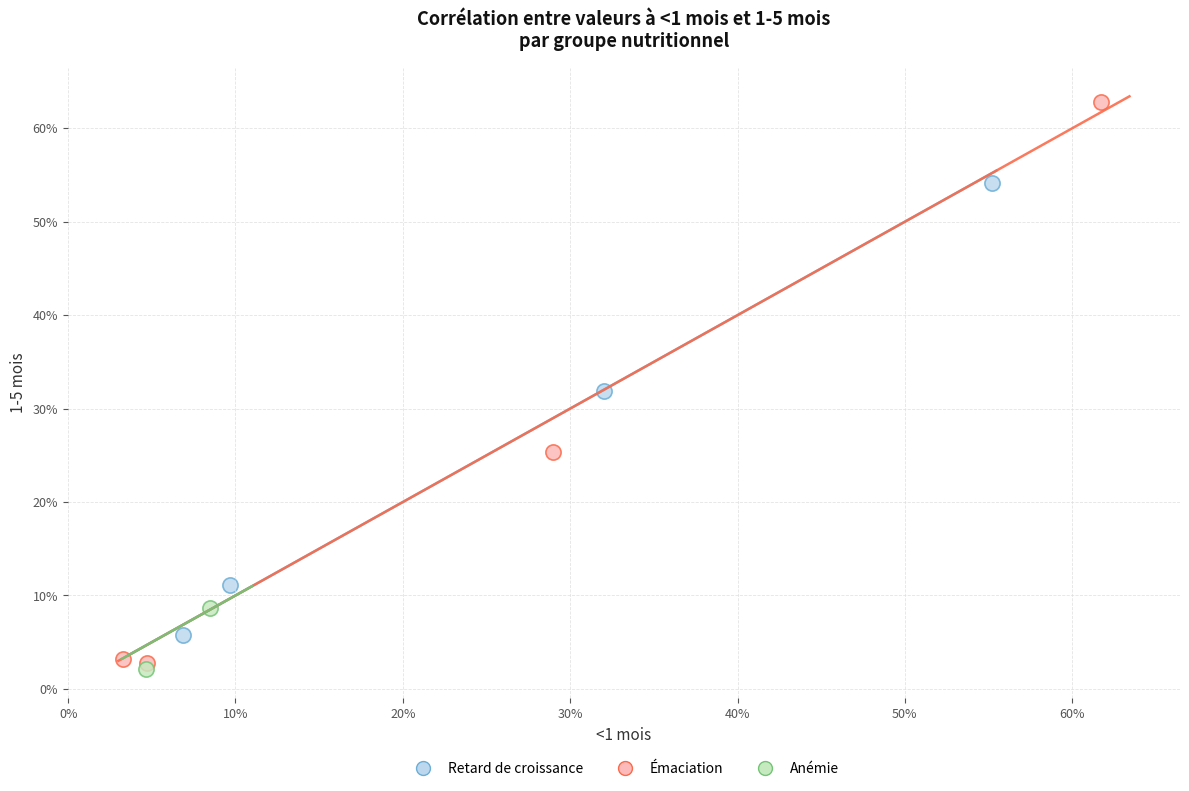

What are all the series names shown in the legend?

Retard de croissance, Émaciation, Anémie